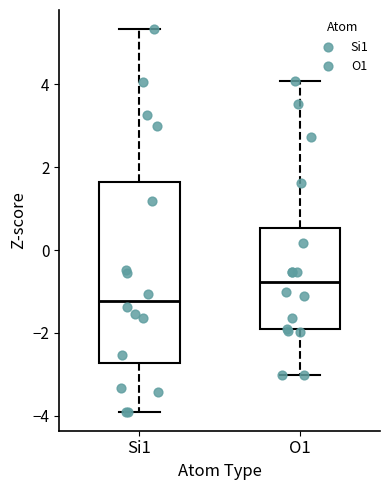

Which box is the tallest, from its lower edge to its upper edge?

Si1